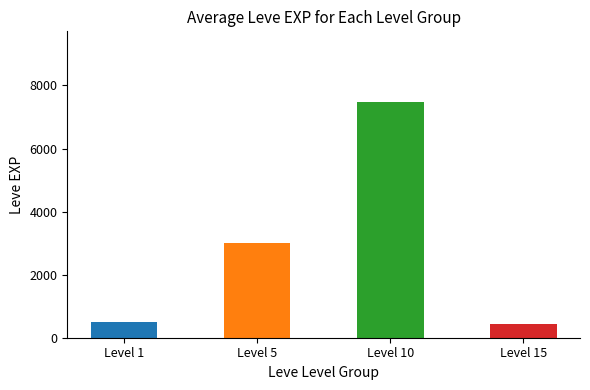

What is the value of the 2nd bar from the left?

3008.3